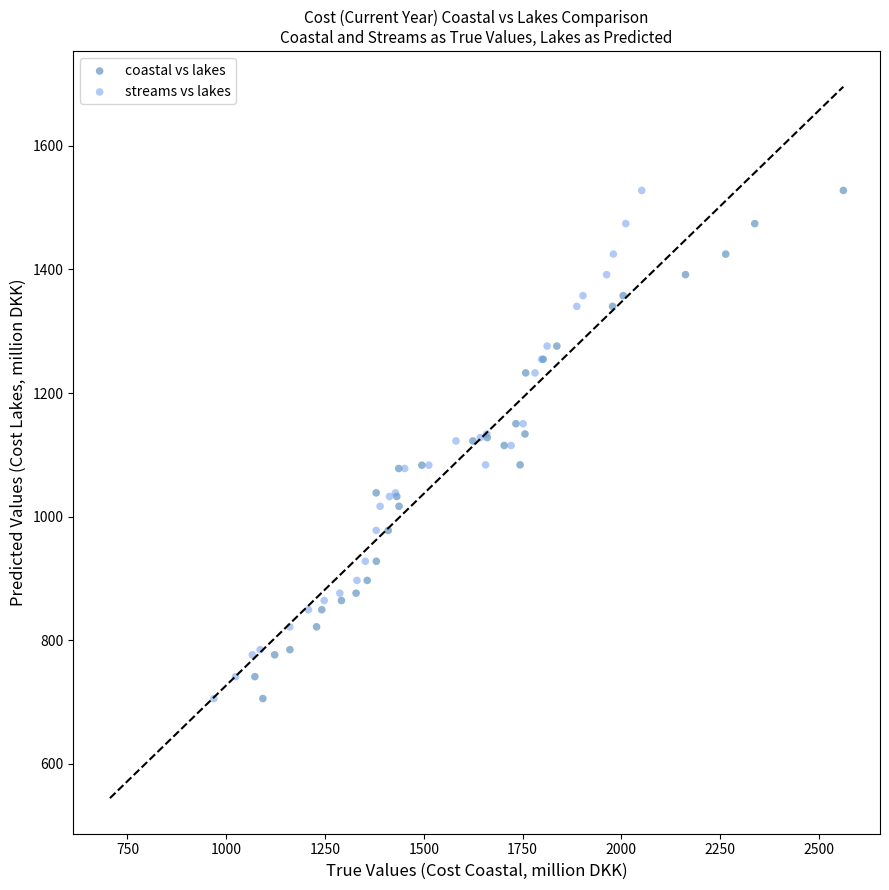

What are all the series names shown in the legend?

coastal vs lakes, streams vs lakes